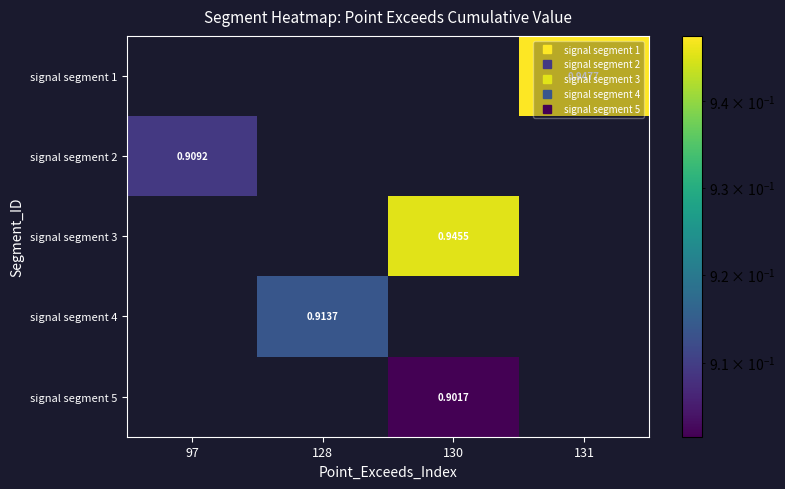

Rank the categories by signal segment 3 value from lowest to highest.

97, 128, 131, 130